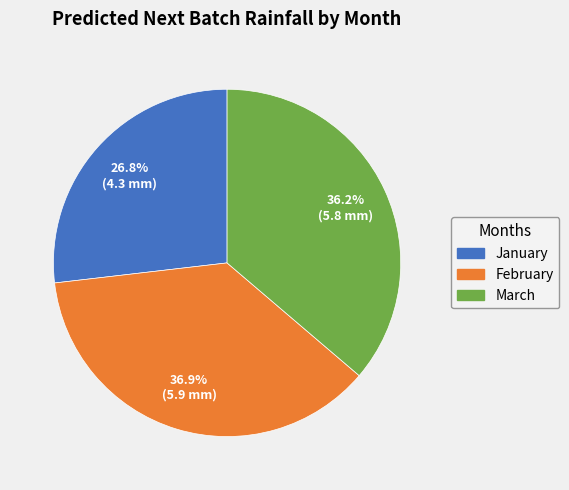

Is there any slice that represents more than half of the pie?

No